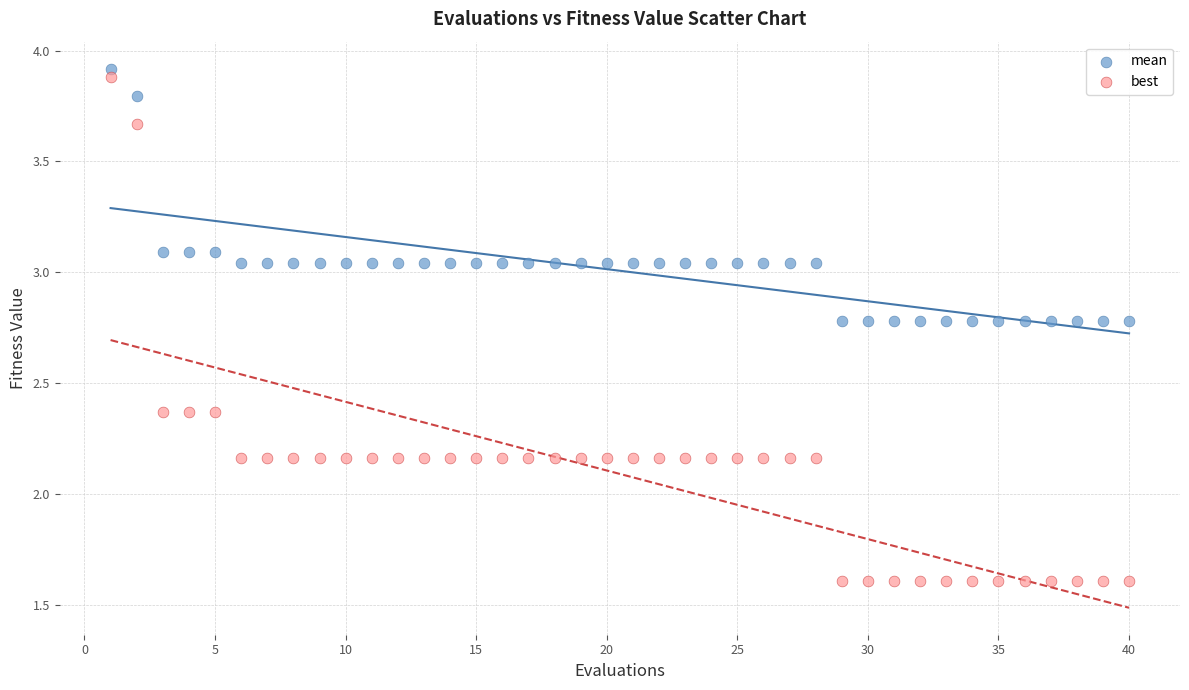

Which series has the widest spread of Y values?

best